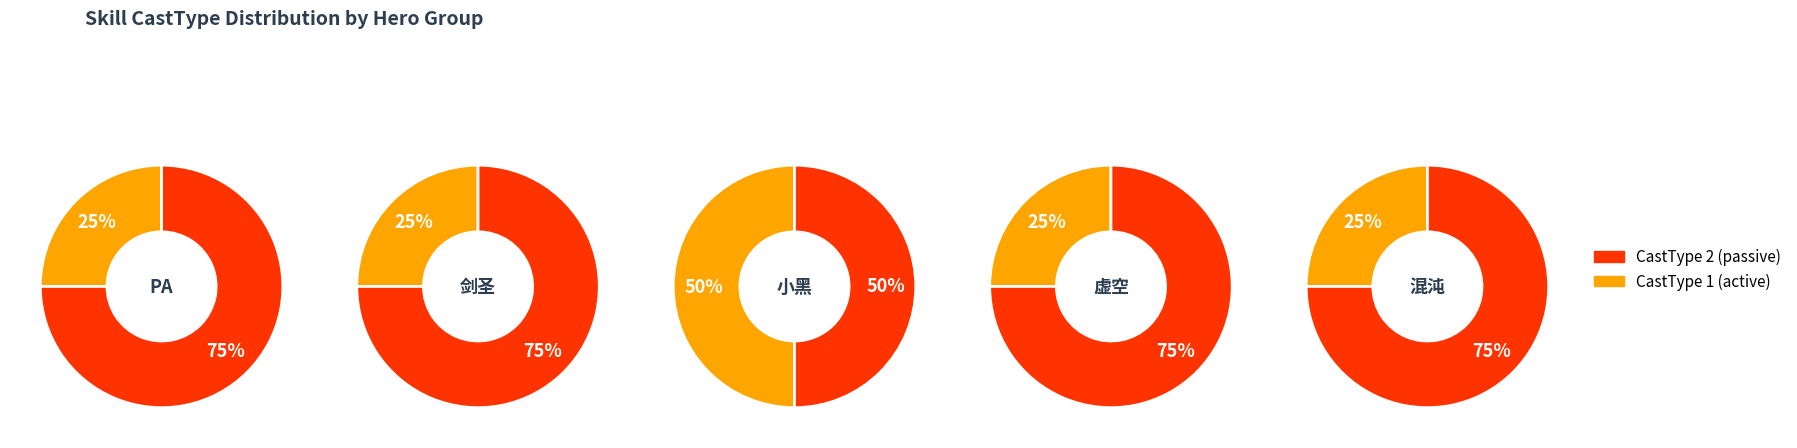

To the nearest percent, what is the average slice percentage?

50%